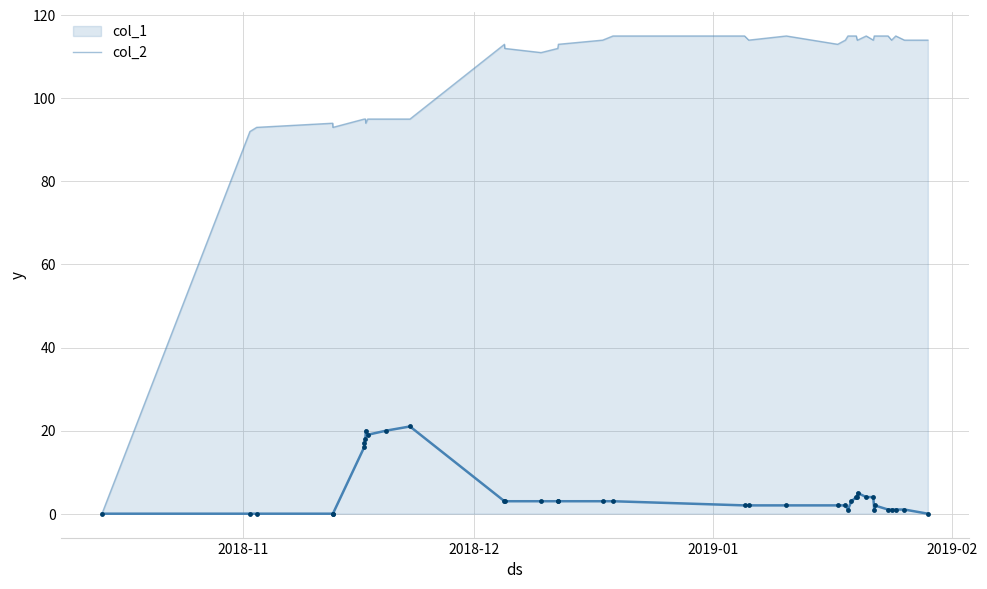

Count the number of data series in this chart.

2